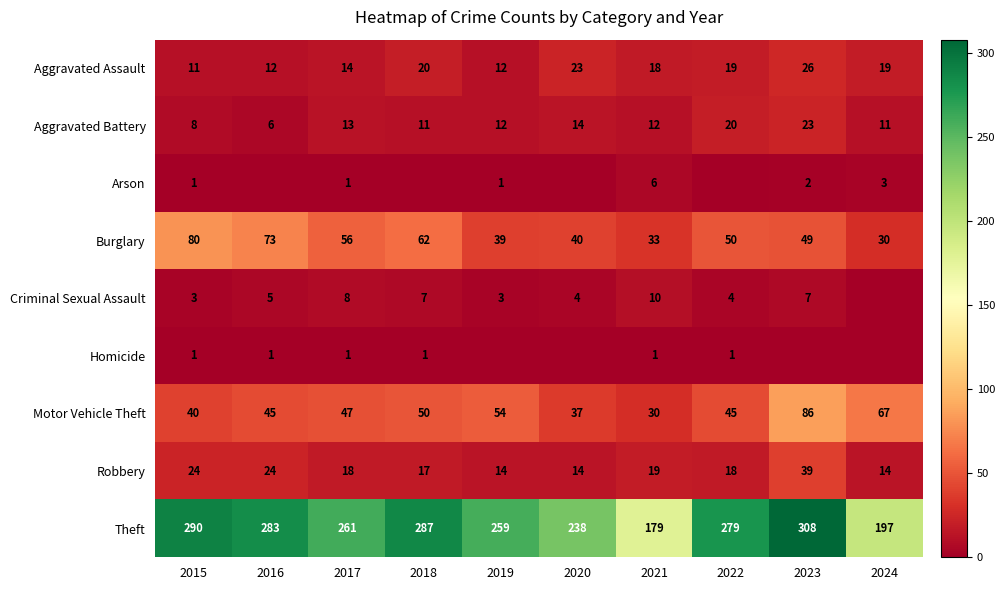

What is the sum of all Burglary values?

512